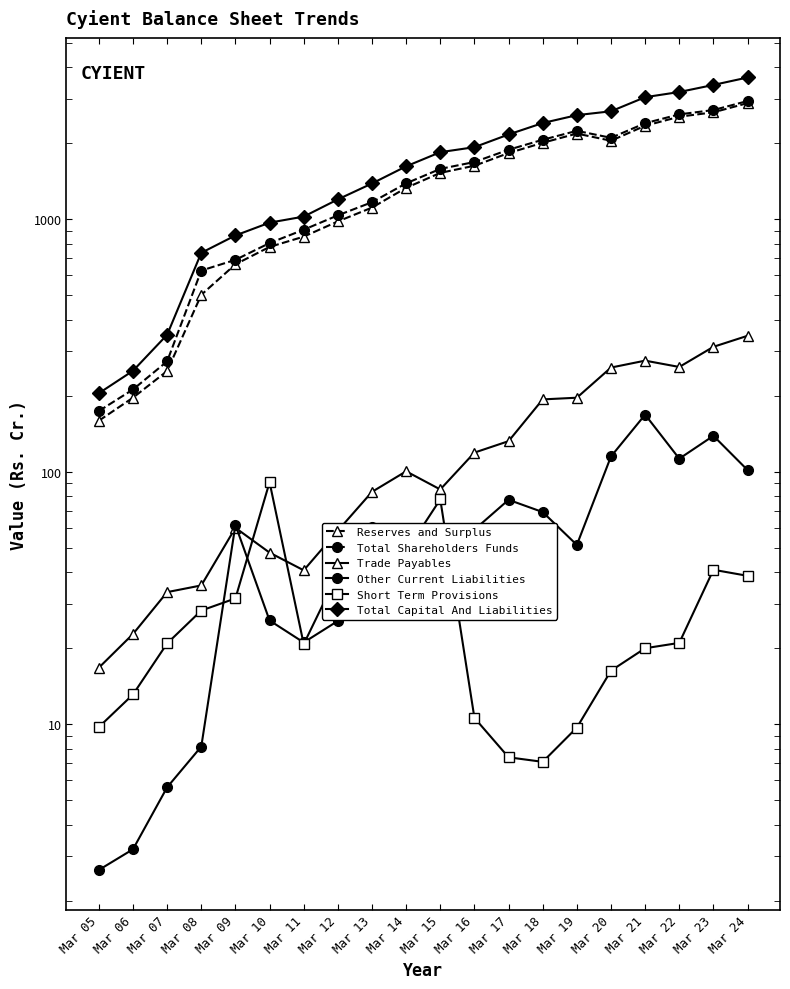

What is the sum of the Reserves and Surplus values at Mar 21 and Mar 14?

3672.0